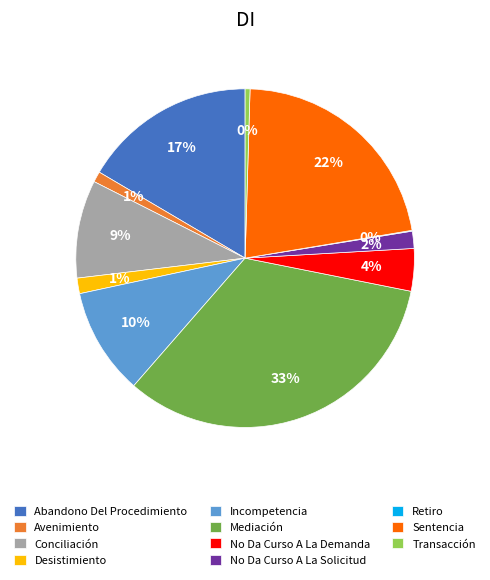

To the nearest percent, what is the difference between the Mediación and Desistimiento slice percentages?

32%